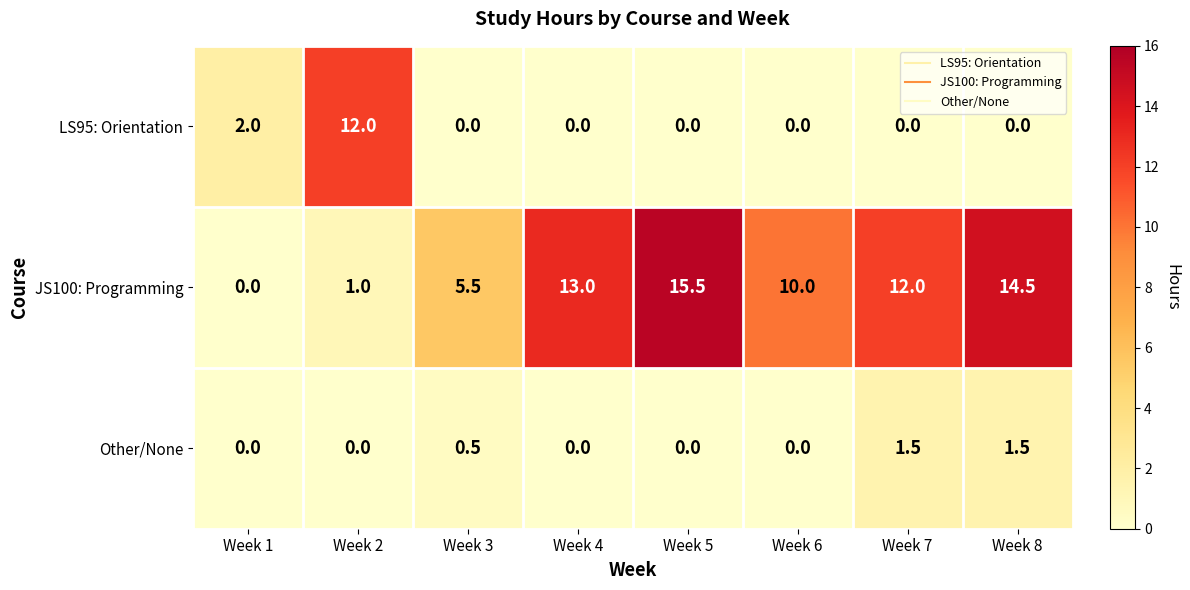

Is it true that Other/None equals 1.5 at Week 8?

True